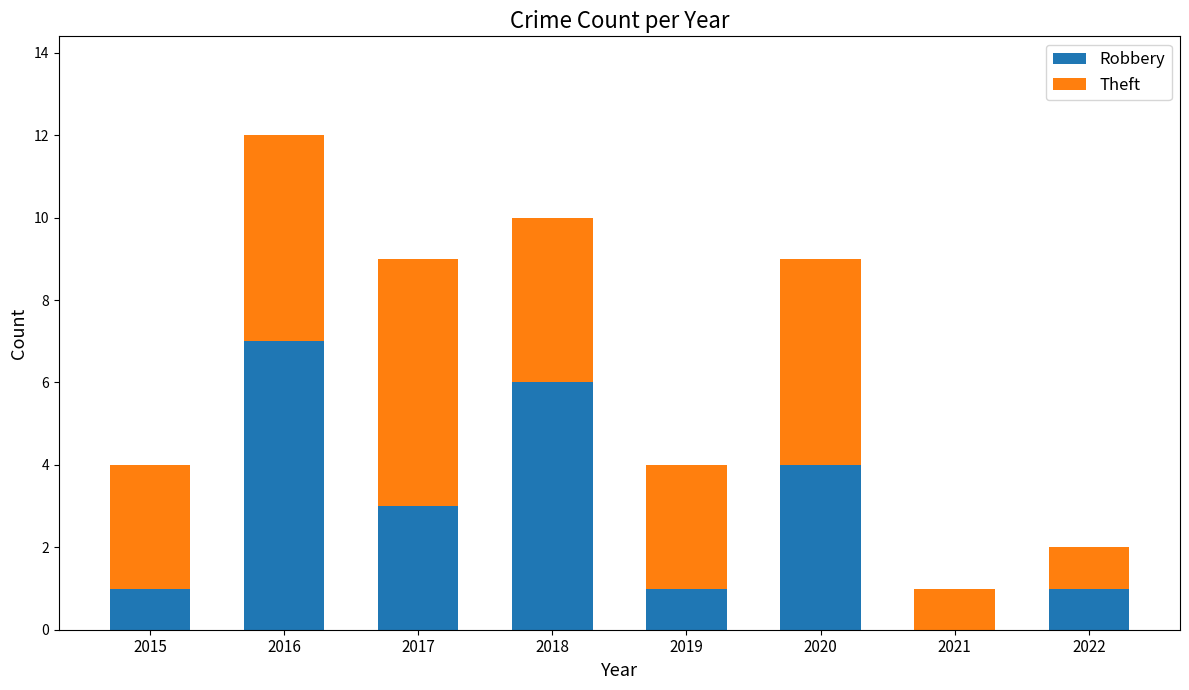

True or false: Robbery has a value of 12 at 2016.

False